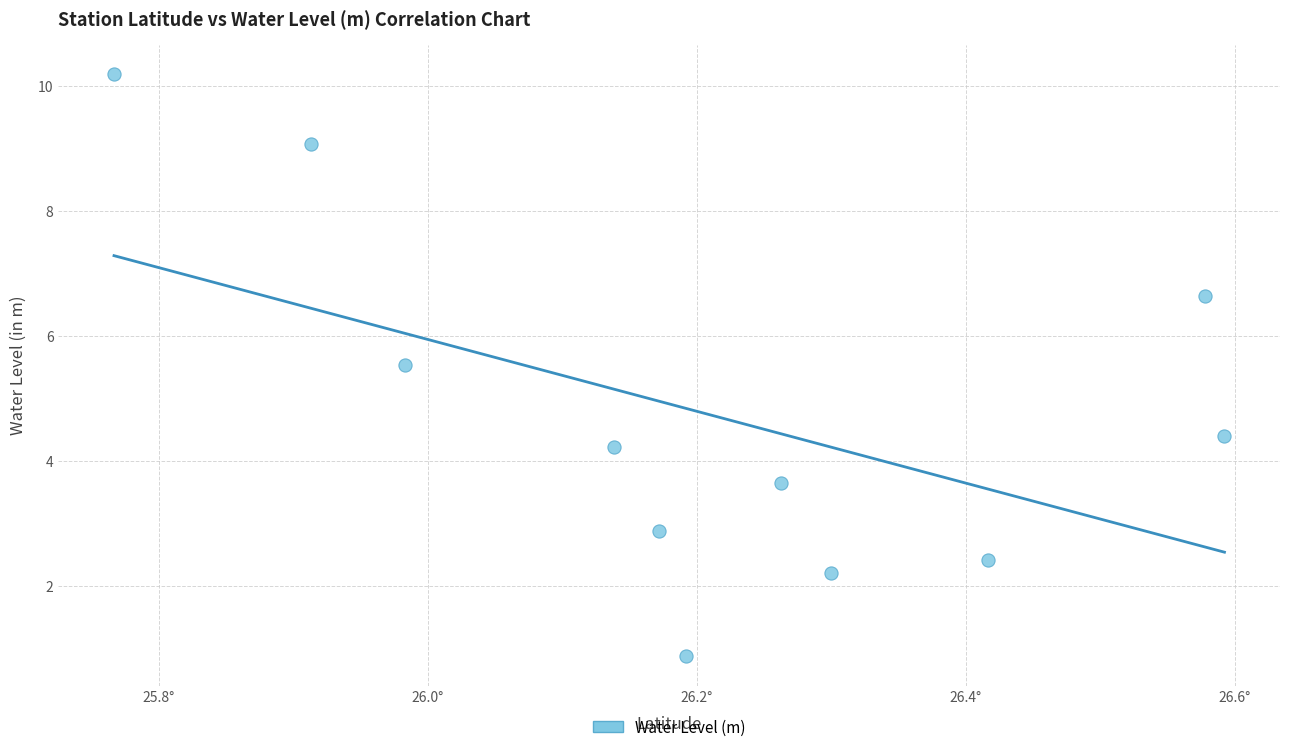

What is the range of Y values (max minus min)?

9.3